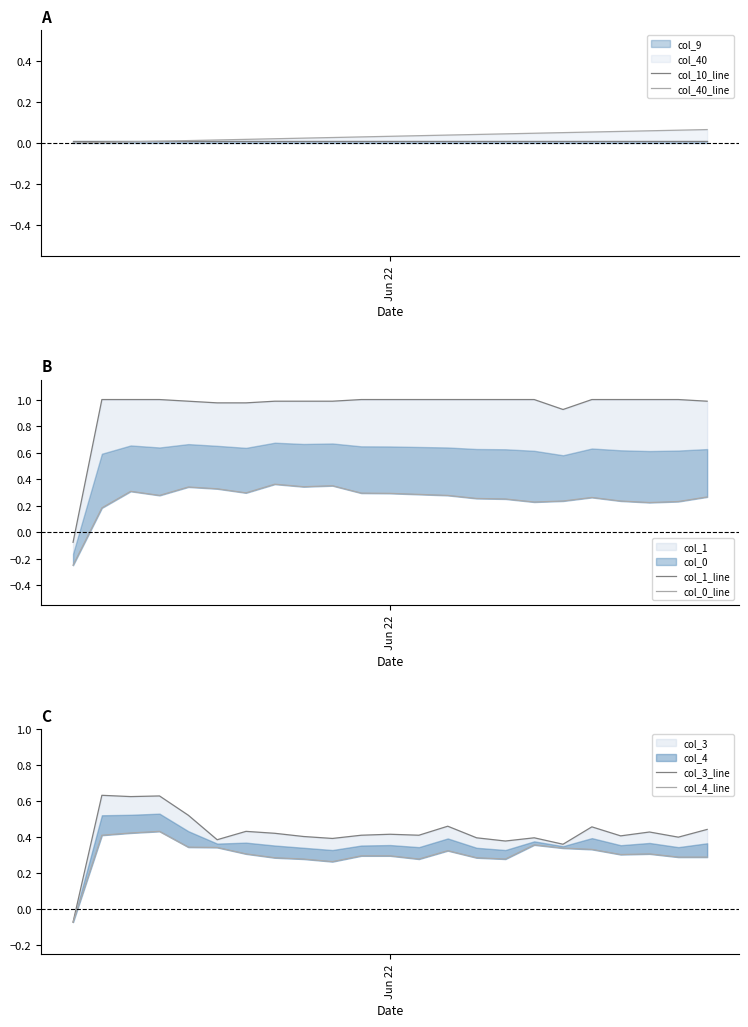

True or false: col_3_line and col_40_line intersect in this chart.

True